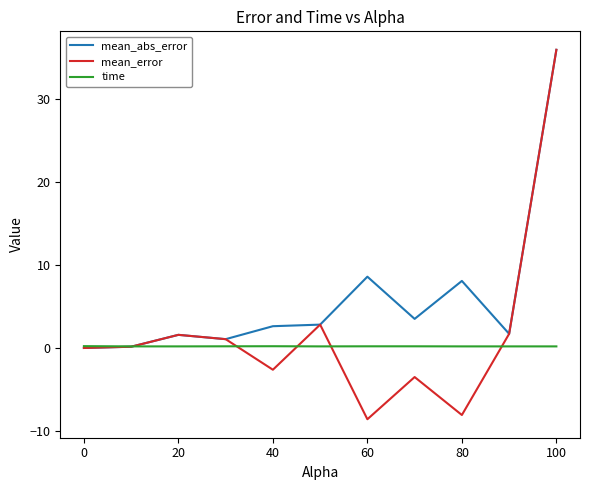

Which series has the widest spread of values?

mean_error